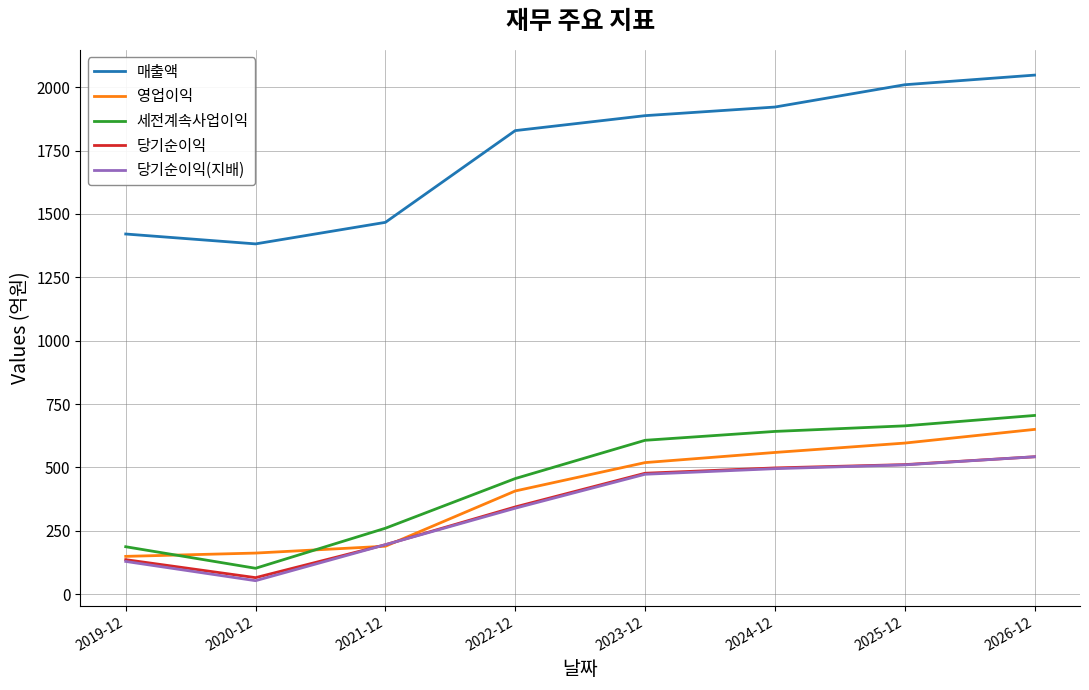

Between 2021-12 and 2022-12, which series saw the biggest shift?

매출액